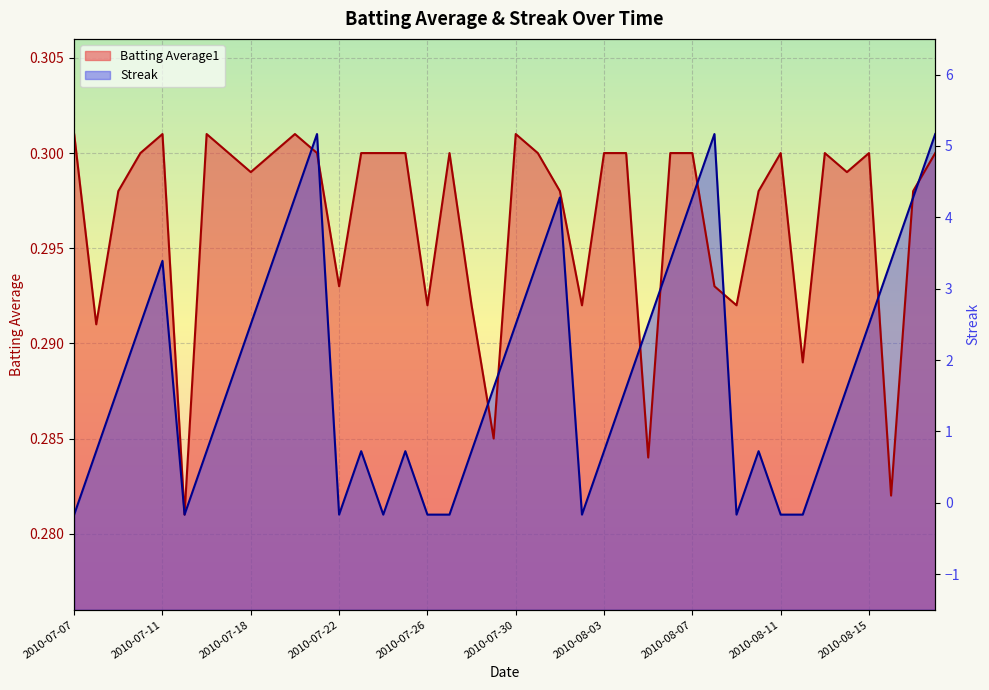

Between which two adjacent categories do Batting Average1 and Streak first intersect?

2010-07-20 and 2010-07-21